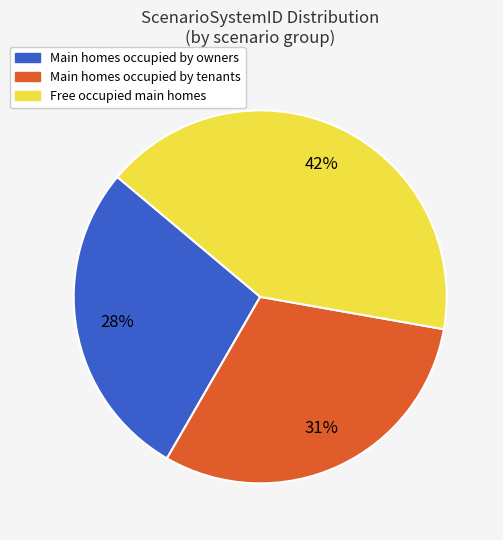

To the nearest percent, what is the difference between the largest and smallest slice percentages?

14%